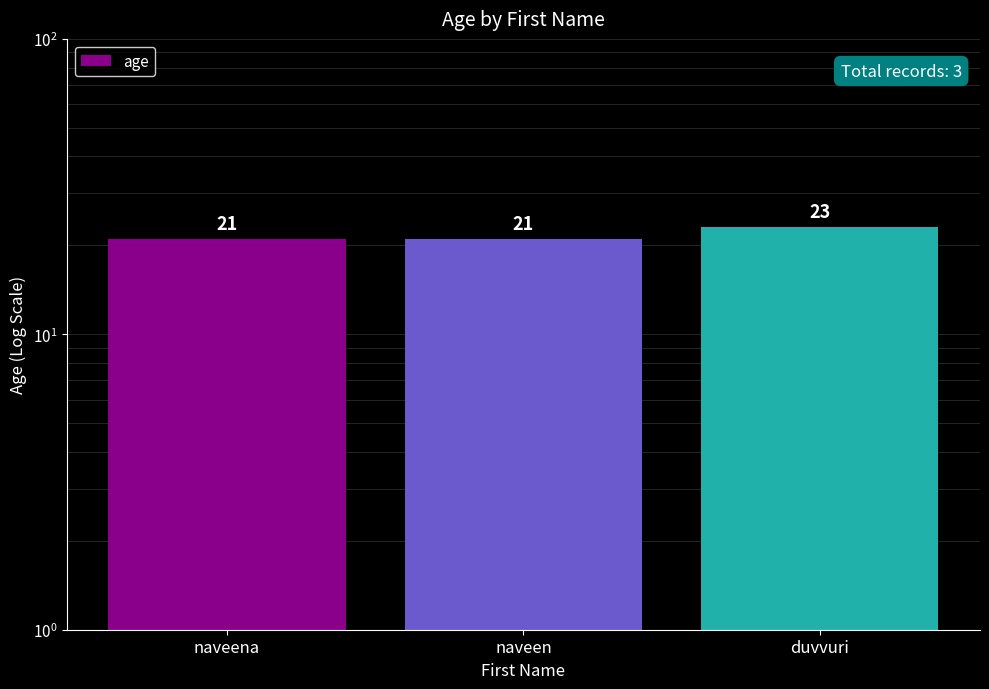

What is the minimum value shown in the chart?

21